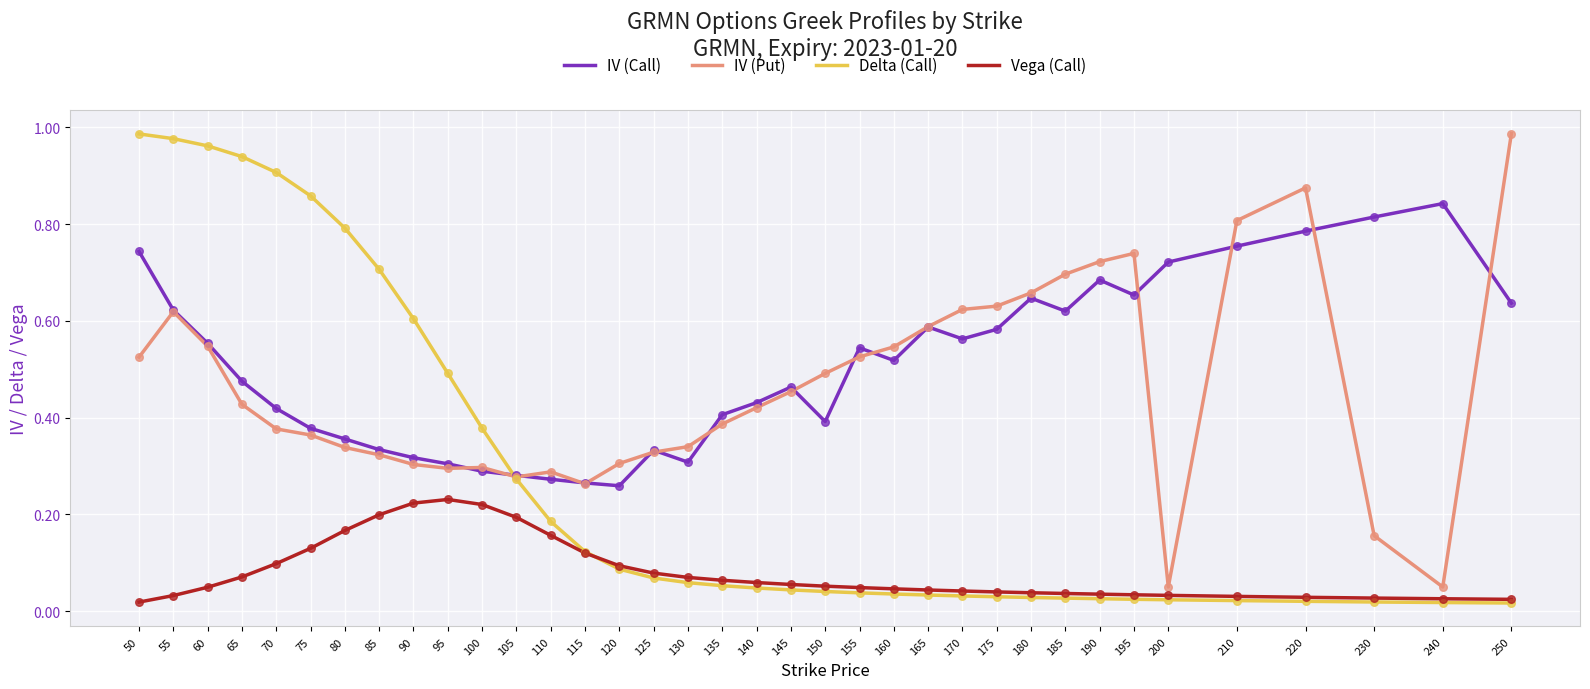

At how many categories does at least one series exceed 0?

36